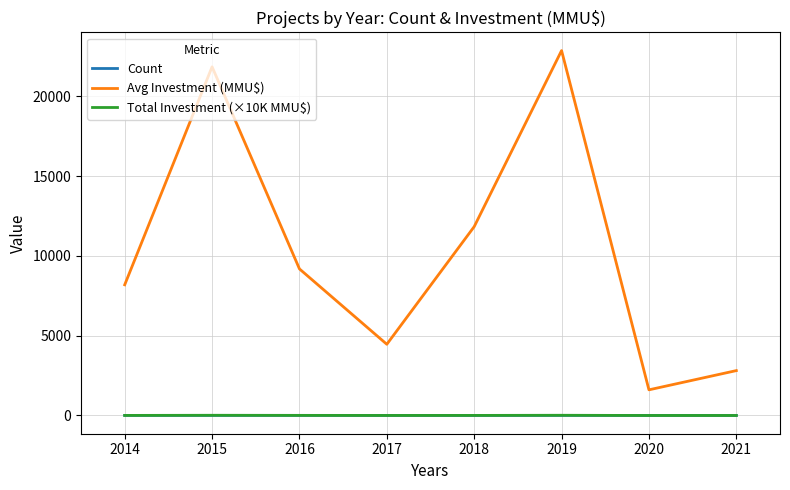

What is the maximum value shown in the chart?

22856.0